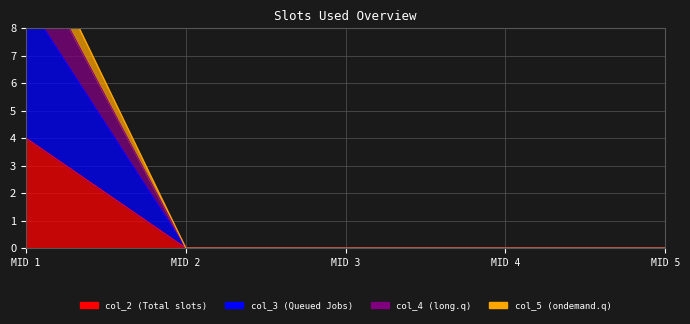

Is it true that col_5 equals 7 at MID 2?

False